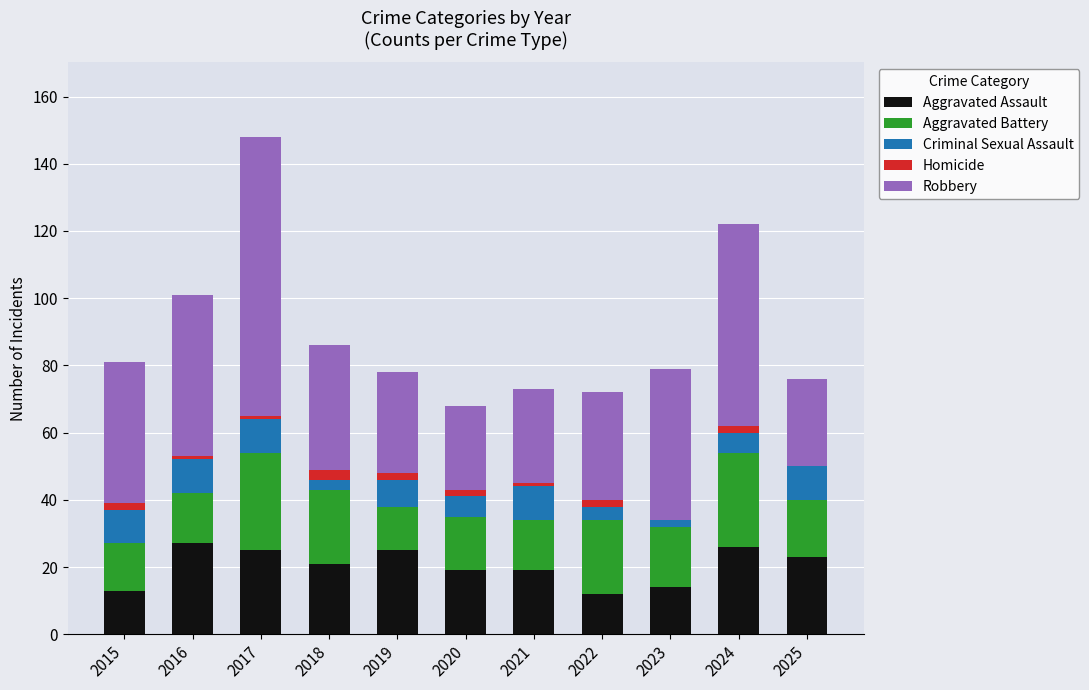

At which category is the sum across all series the highest?

2017